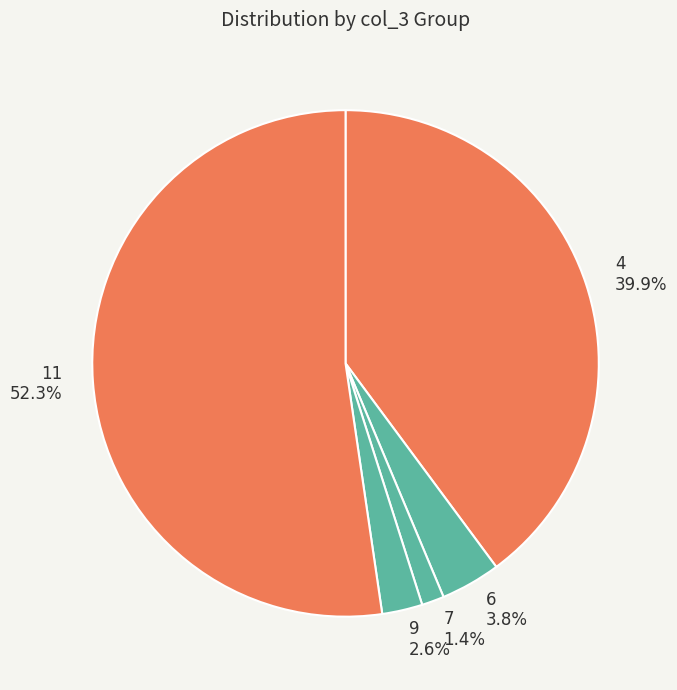

How many segments does this pie chart have?

5